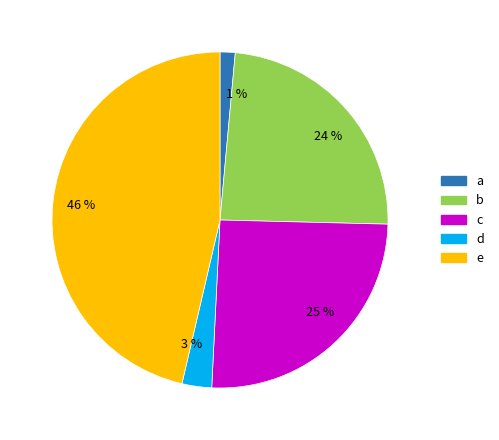

Do 46 % and 25 % together represent more than half of the pie?

Yes